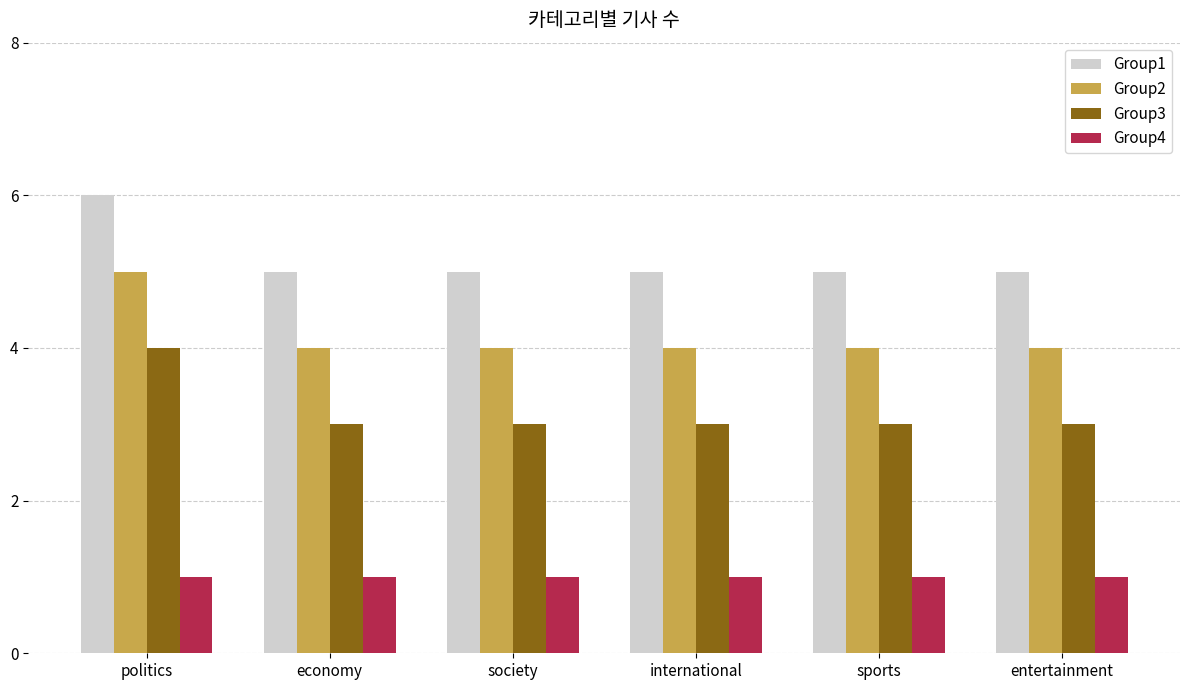

Is it true that Group4 equals 1 at society?

True